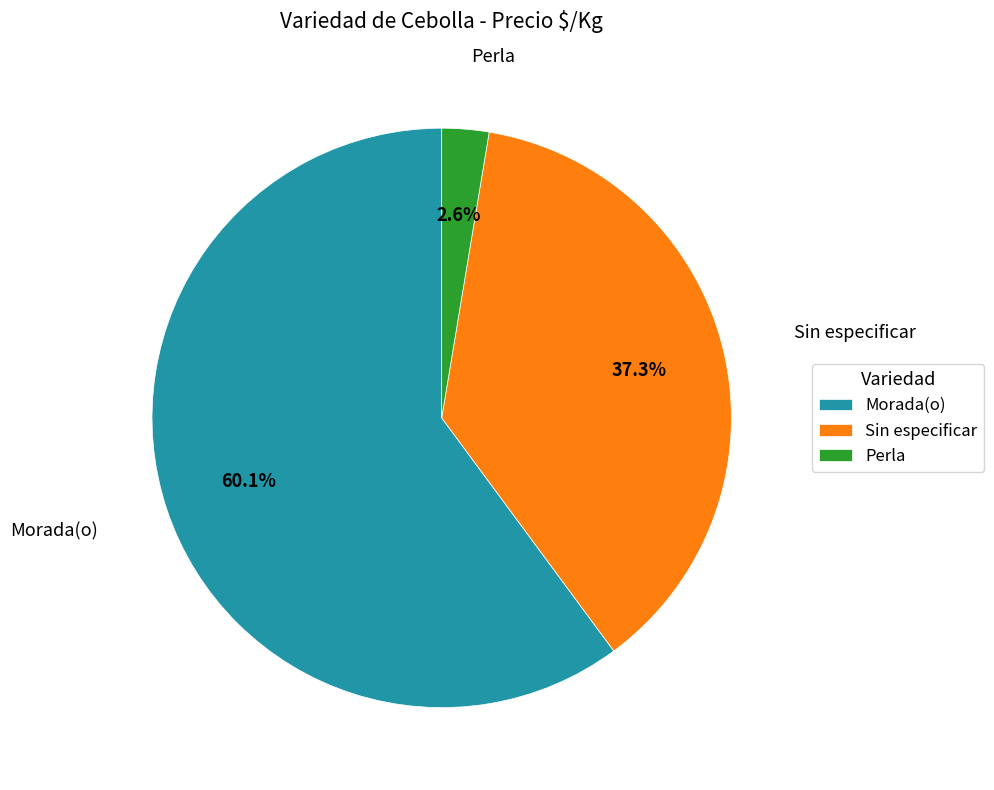

To the nearest percent, what is the difference between the largest and smallest slice percentages?

58%